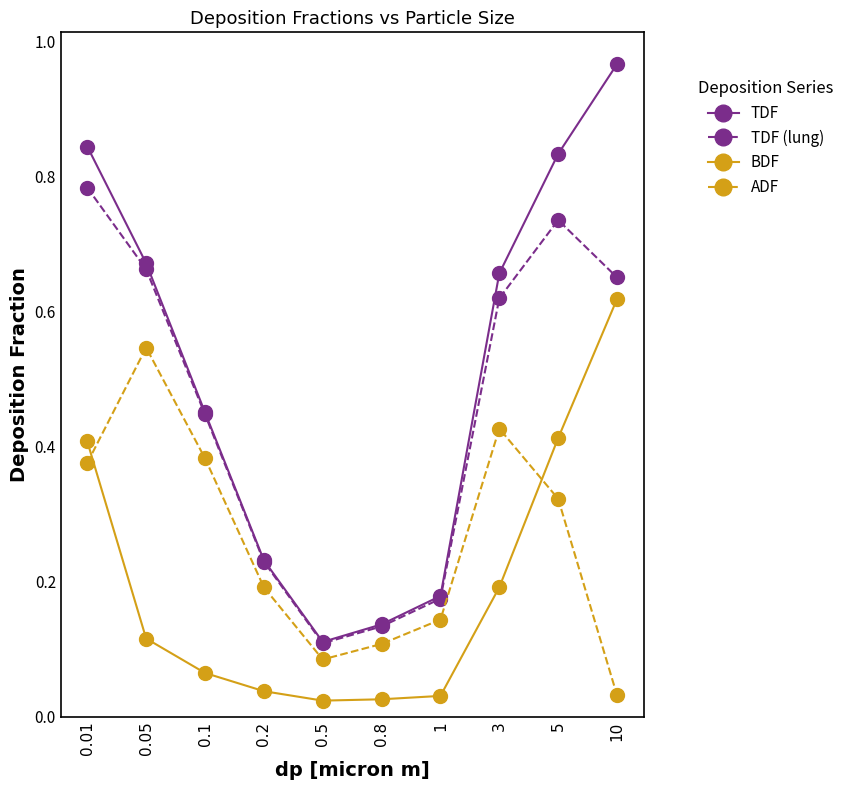

What is the sum of all BDF values?

1.9